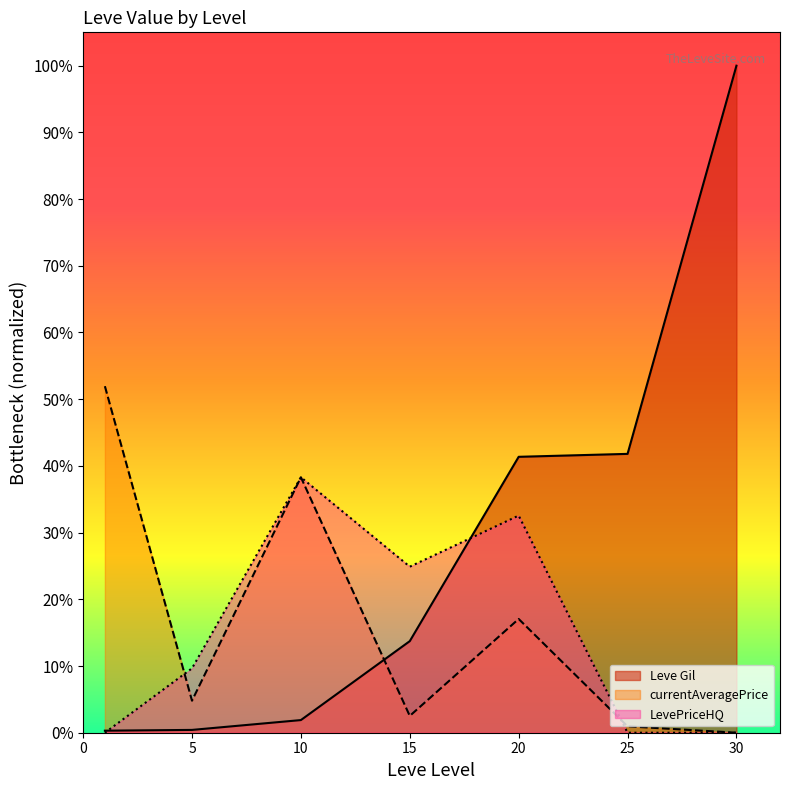

Which category has the lowest value in the Leve Gil series?

1